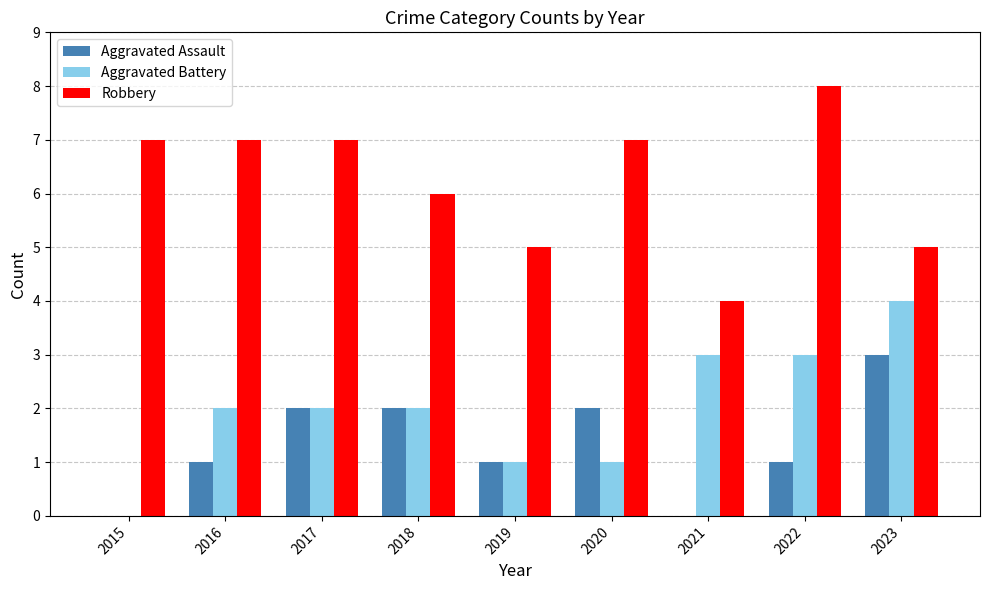

Which category has the highest value in the Aggravated Battery series?

2023